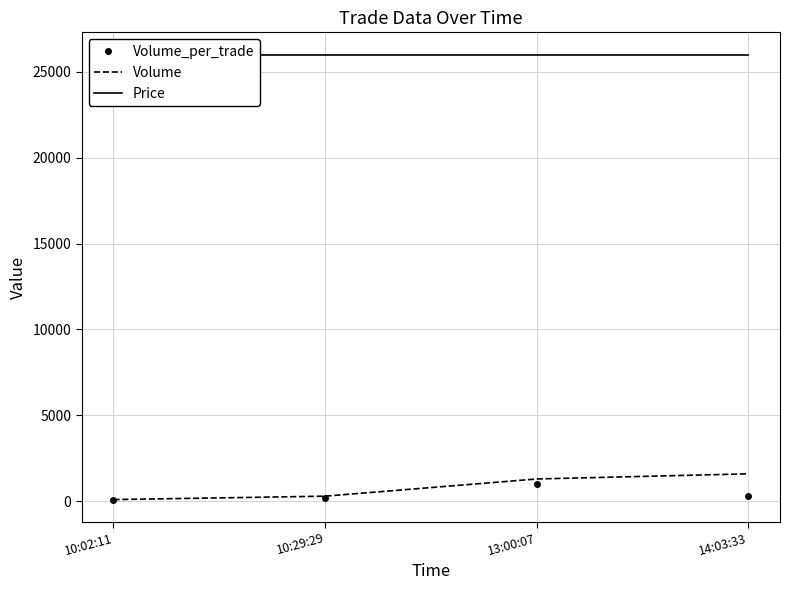

Reading left to right, transcribe all the data shown in this chart.

Volume_per_trade: 100	200	1000	300
Volume: 100	300	1300	1600
Price: 26000	26000	26000	26000